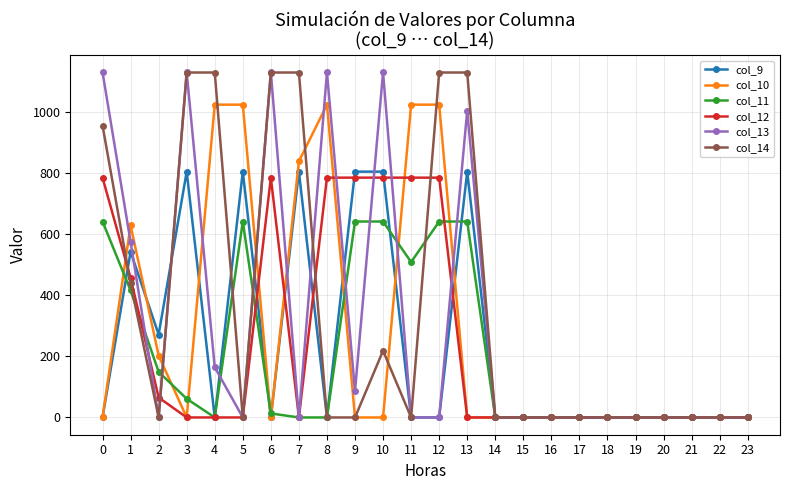

What is the maximum value for col_13?

1129.0